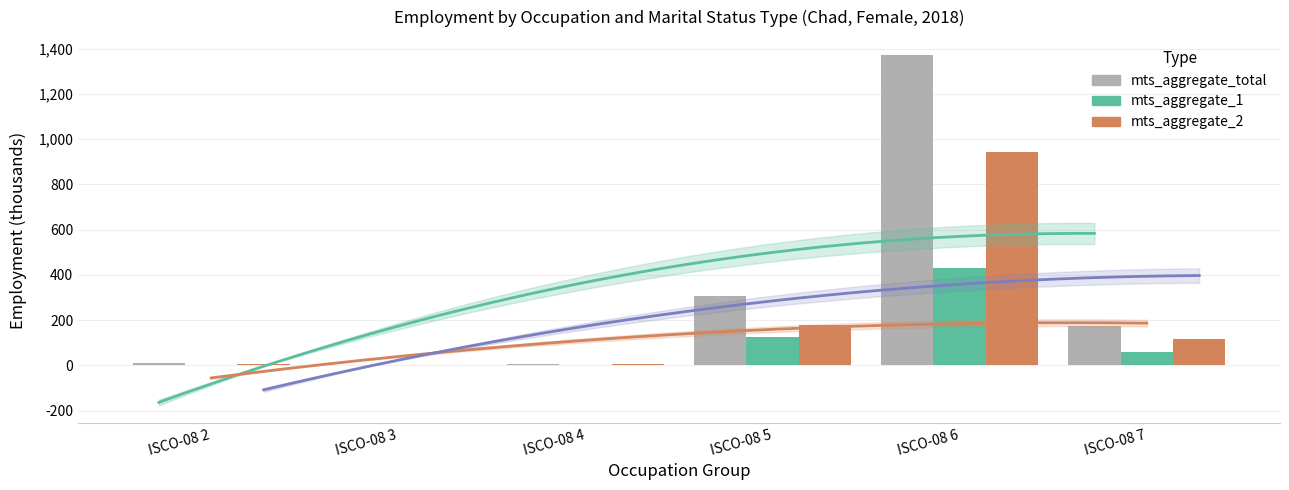

Reading left to right, extract all data points from this chart.

mts_aggregate_total: 8.8	2.9	7.3	305.3	1373.7	172.9
mts_aggregate_1: 3.0	0.0	3.5	126.7	432.3	58.0
mts_aggregate_2: 5.8	2.2	3.8	178.6	941.4	115.0